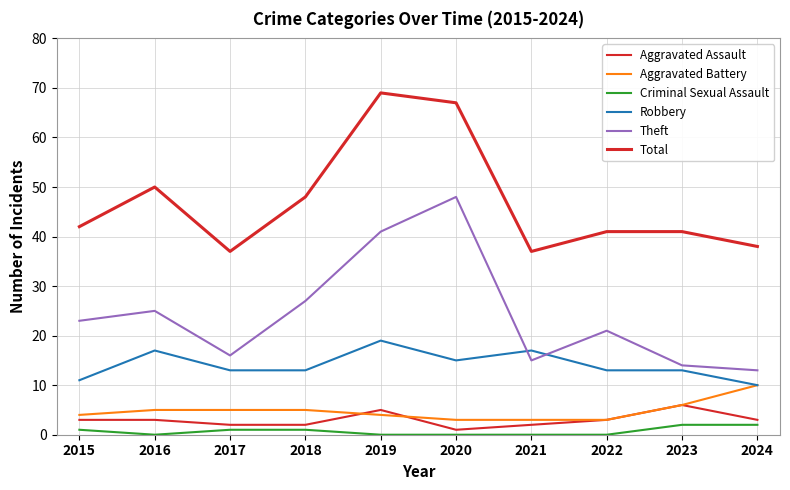

In Aggravated Assault, how many points are higher than both neighbors (excluding endpoints)?

2